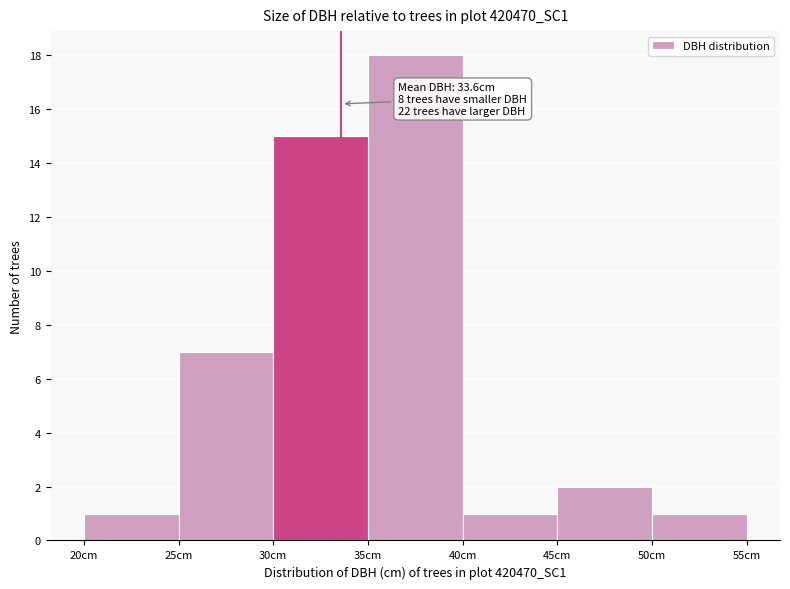

Which range on the x-axis has the tallest bar?

35 to 40